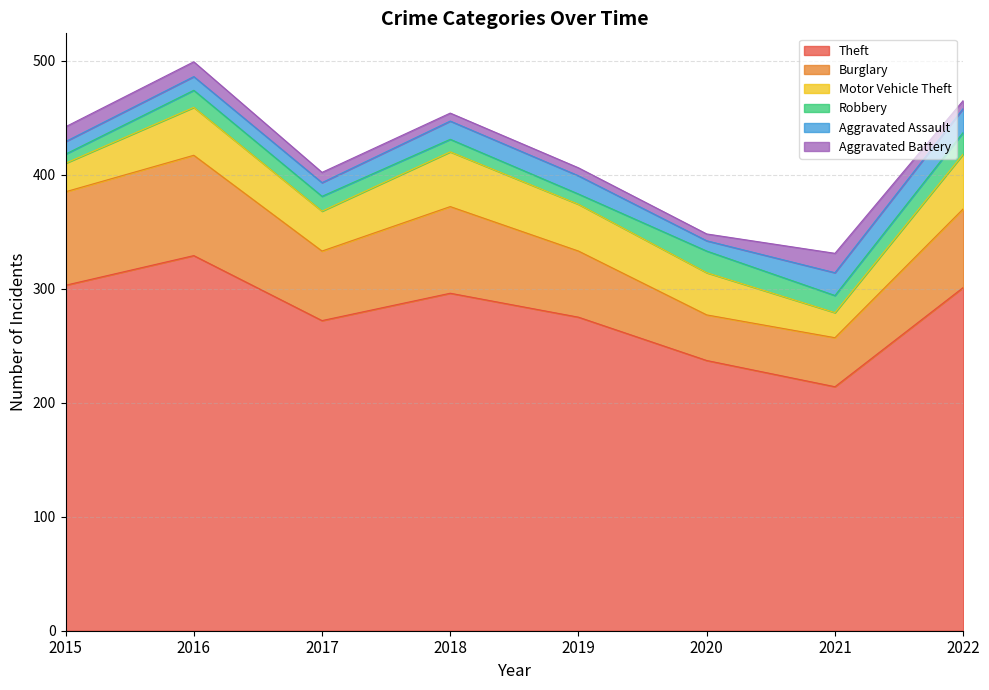

Is it true that Theft equals 116 at 2018?

False